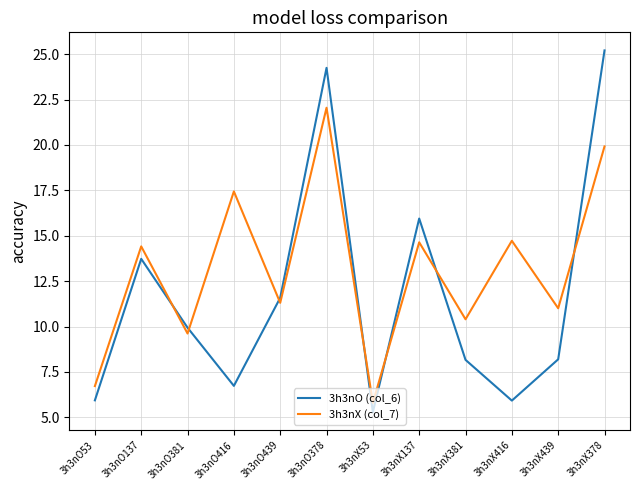

What are all the series names shown in the legend?

3h3nO (col_6), 3h3nX (col_7)